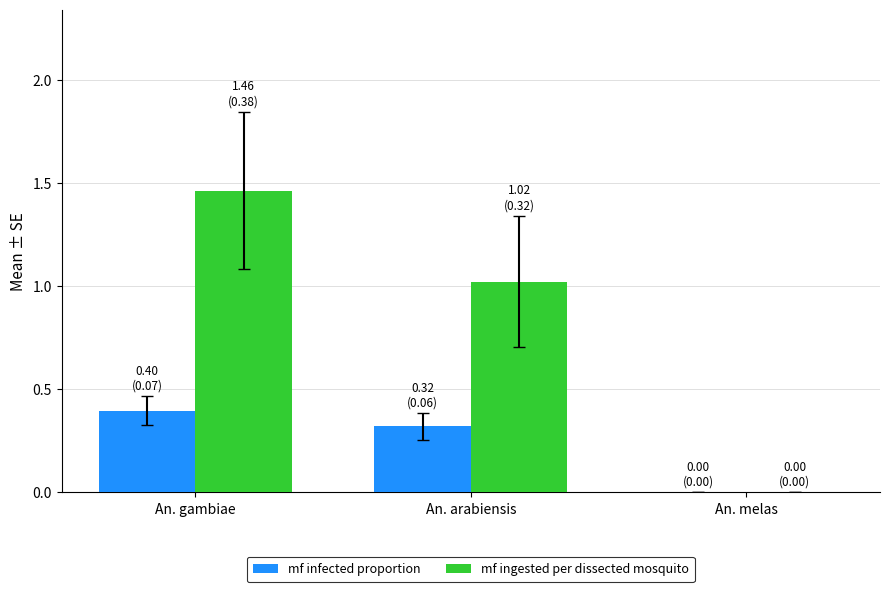

What is the sum of all mf infected proportion values?

0.7